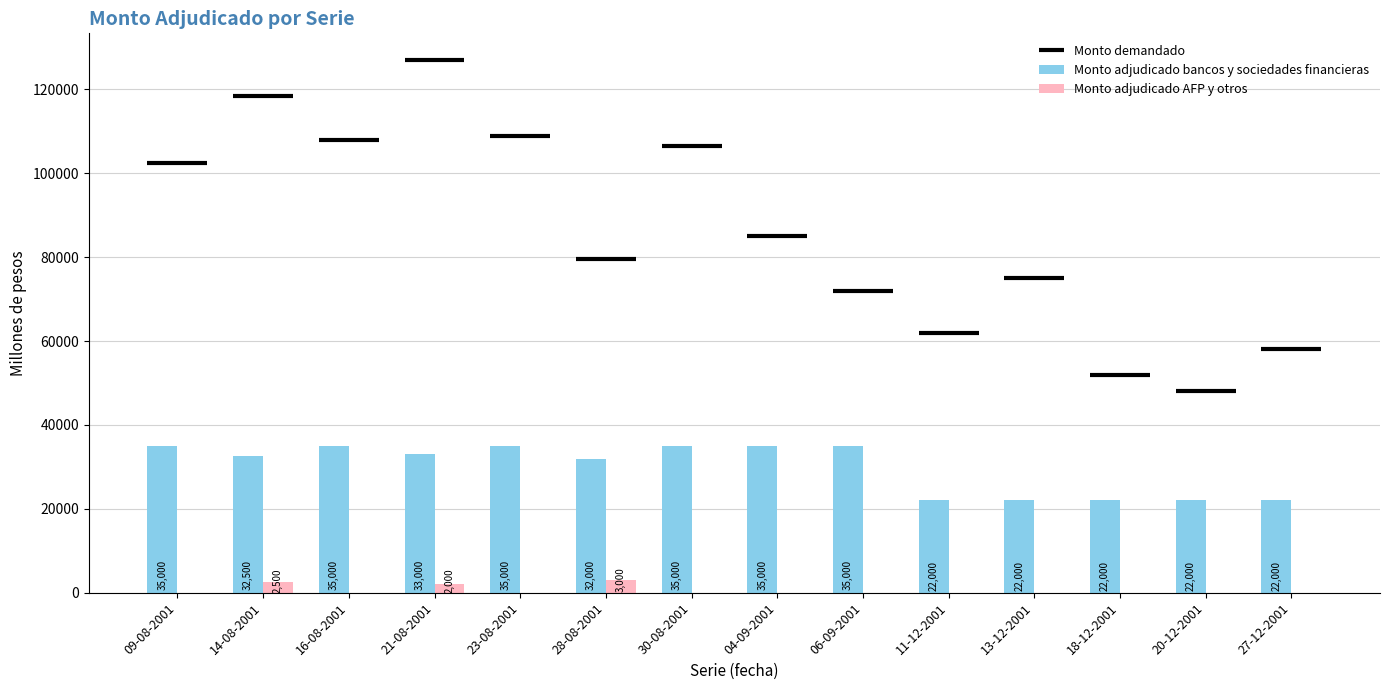

How many positive values does the Monto adjudicado AFP y otros series have?

3